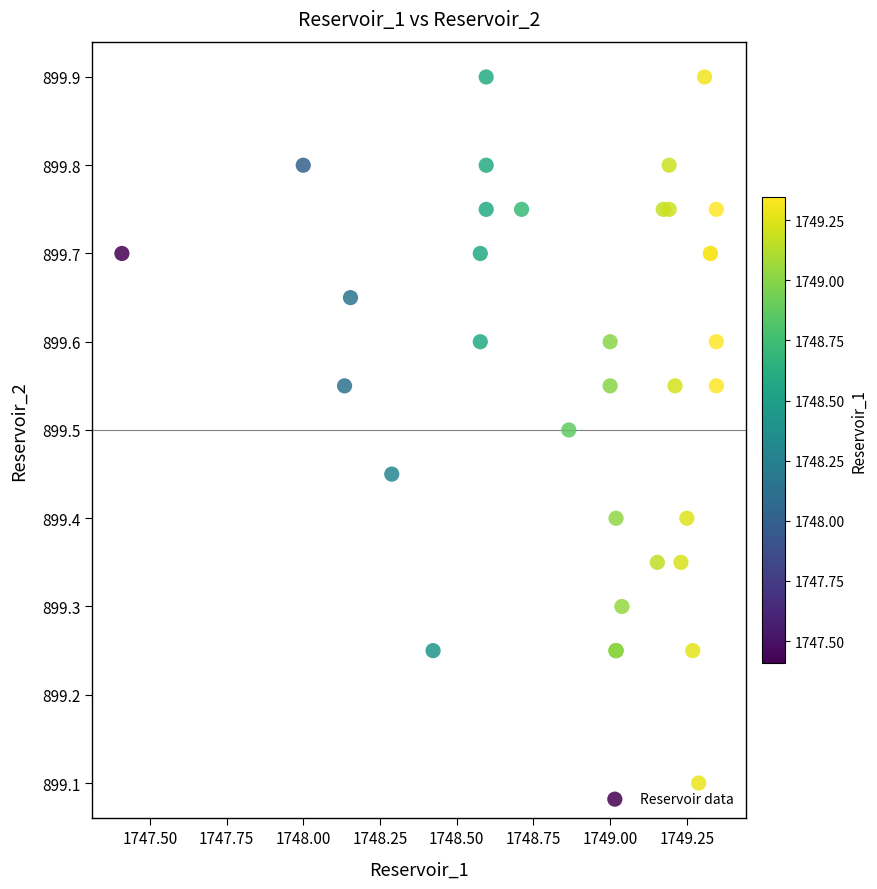

What Y value in the scatter plot is closest to 899?

899.1